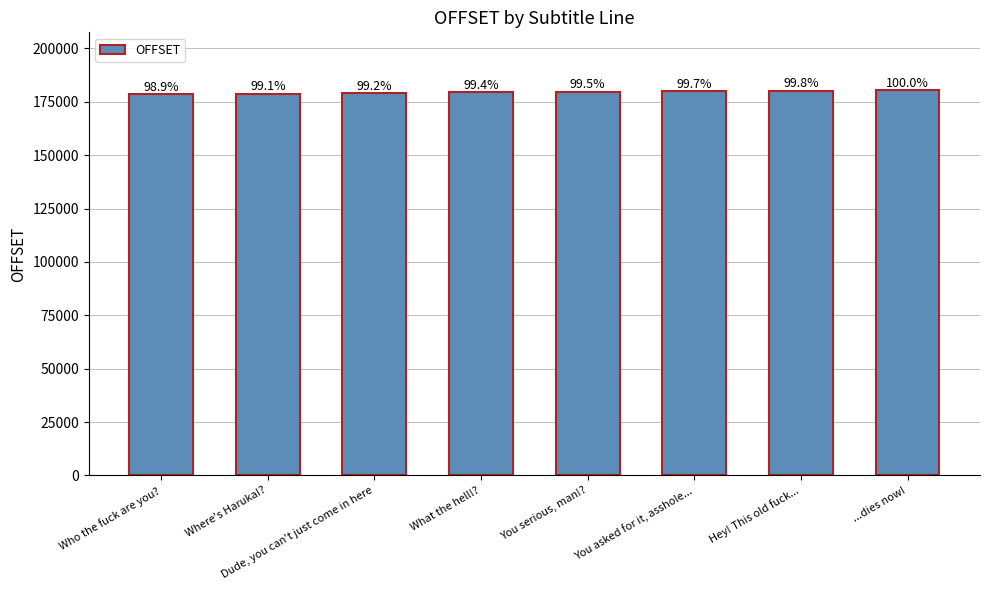

Which label corresponds to the largest value in the chart?

...dies now!